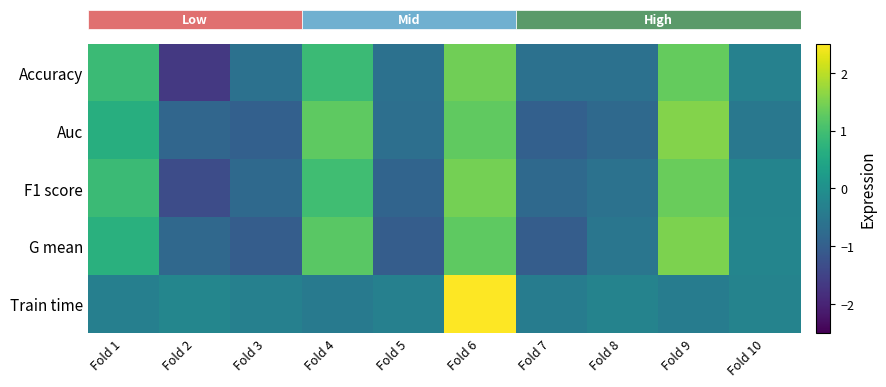

At which category does the chart reach its minimum across all series?

Fold 2